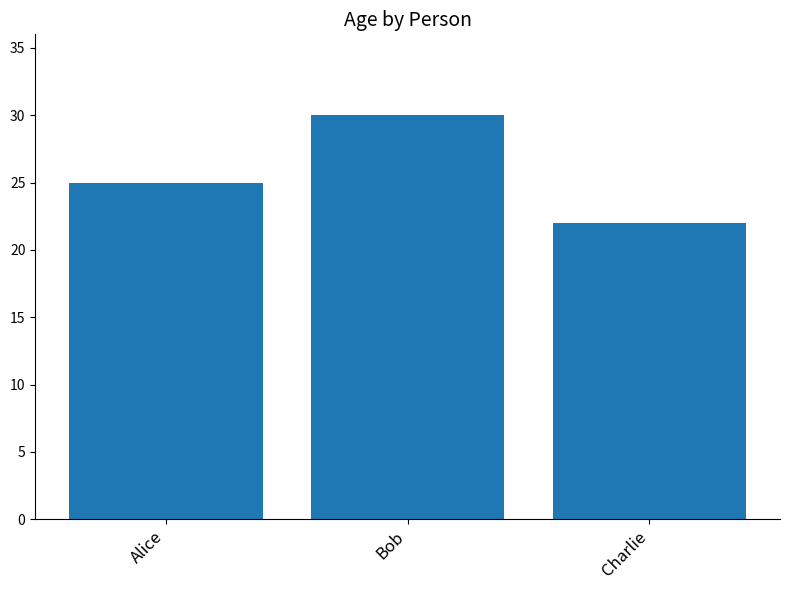

Count the number of data series in this chart.

1